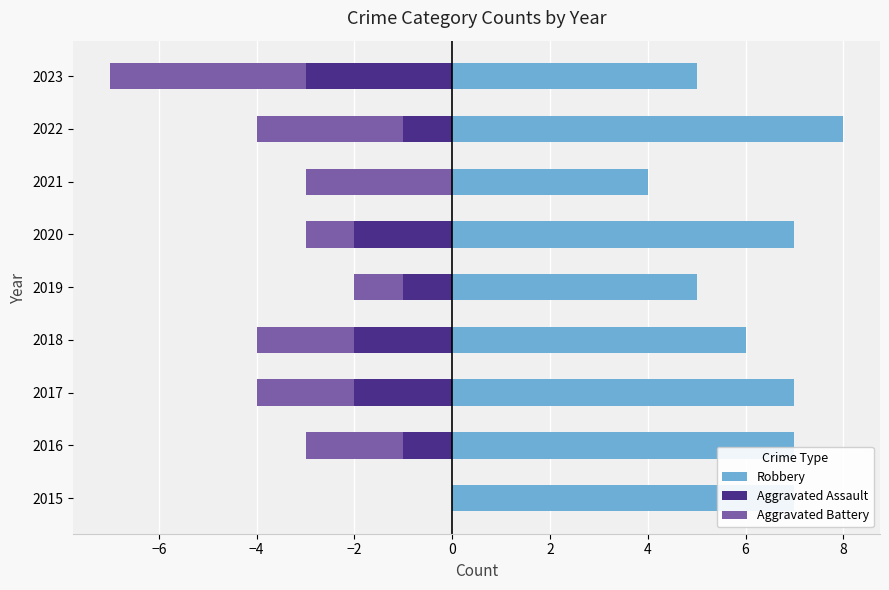

Count the number of data series in this chart.

3